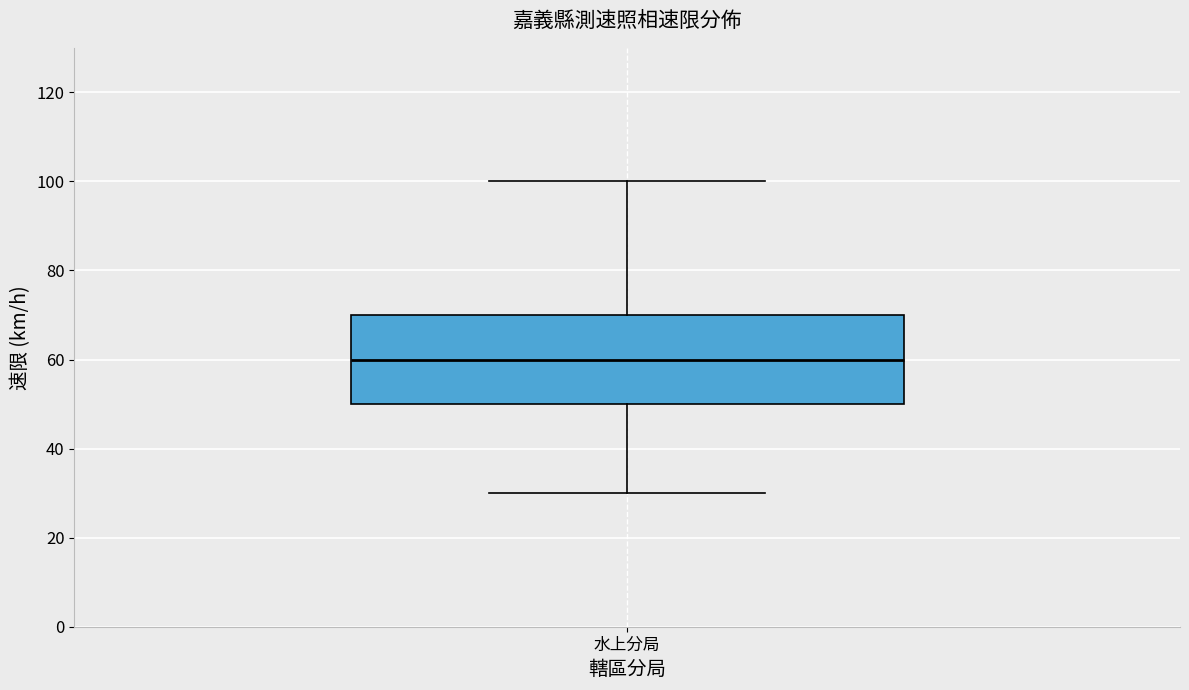

Read this box plot against the y-axis: the position of the median line, the range covered by the box, and the ends of both whiskers. The values are not printed on the chart, so give them approximately, as read against the axis.

median 60, box 50 to 70, whiskers 30 to 100